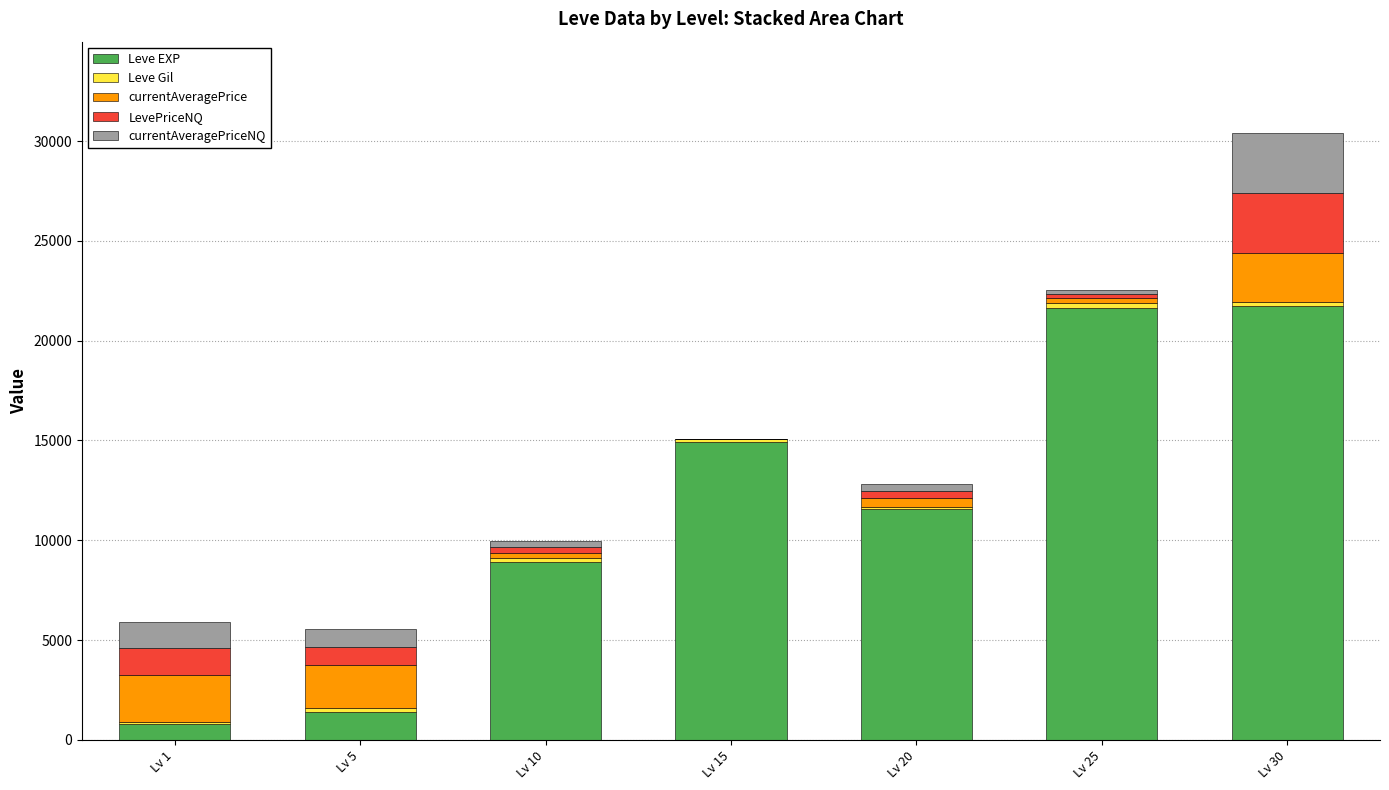

The value of Leve EXP at Lv 25 is 21650.0. True or false?

True